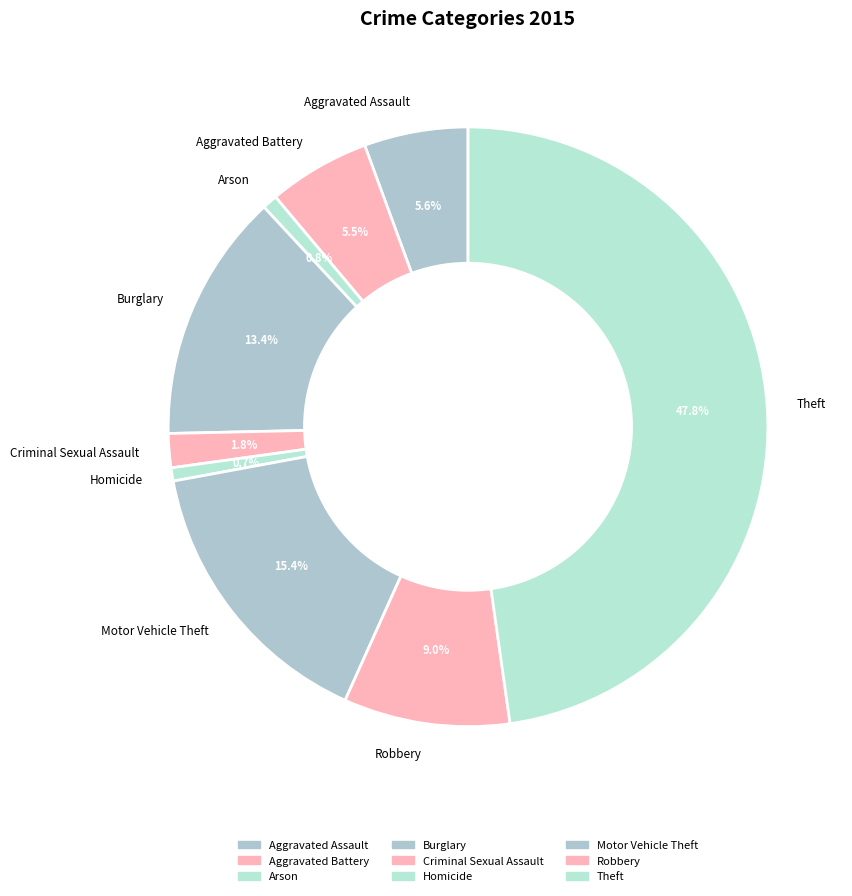

To the nearest percent, what is the difference between the largest and smallest slice percentages?

47%